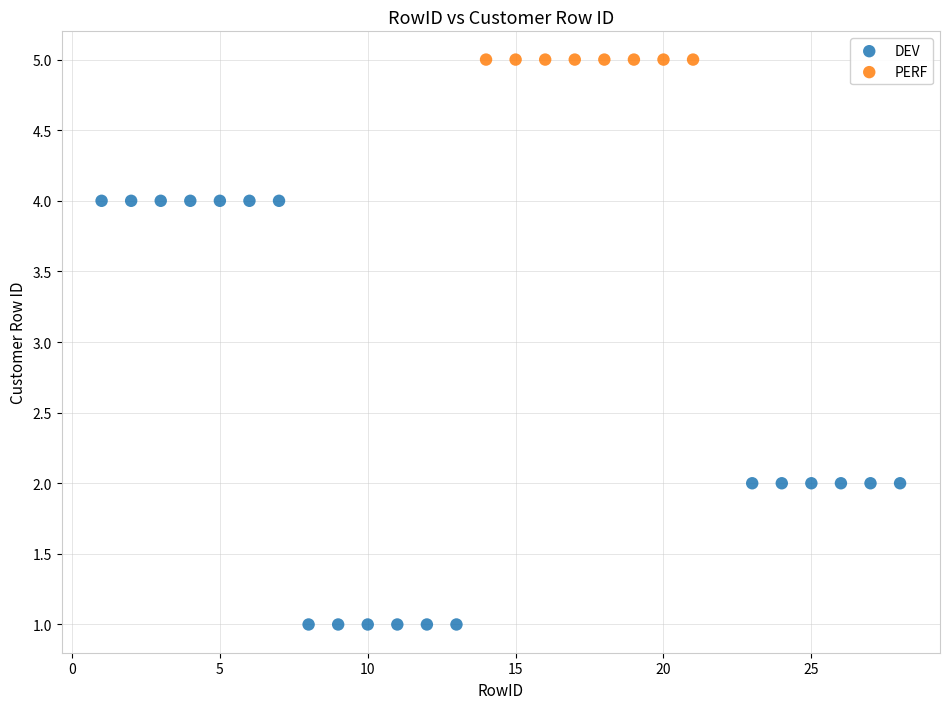

Which series reaches the minimum Y coordinate?

DEV